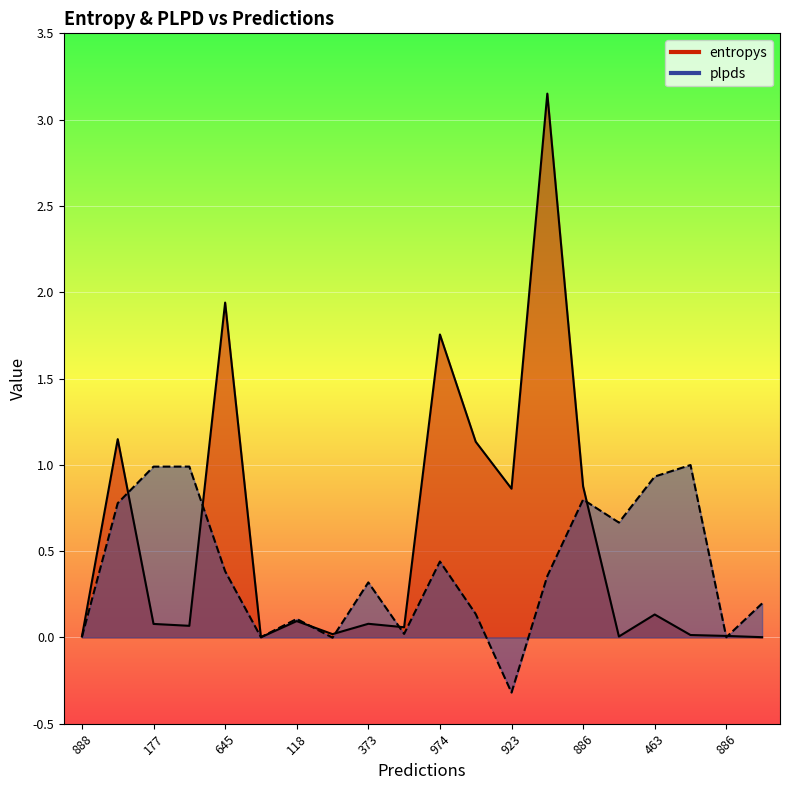

Is it true that plpds equals 0.4 at 974?

True